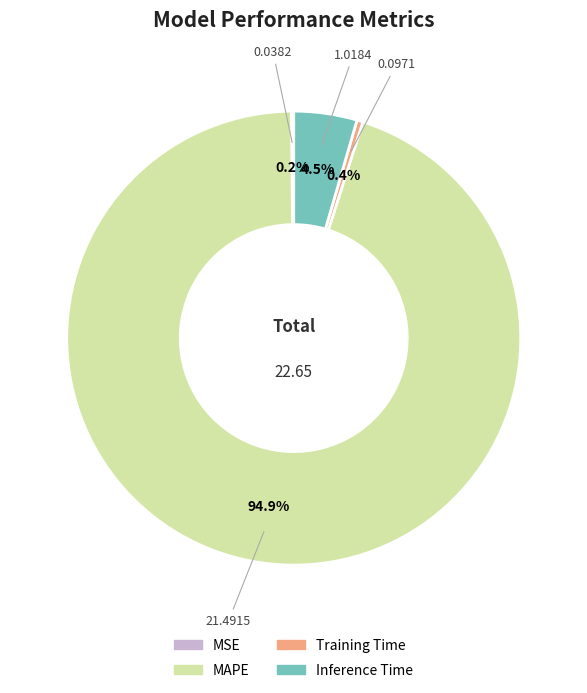

To the nearest percent, what is the combined percentage of Training Time and Inference Time?

5%